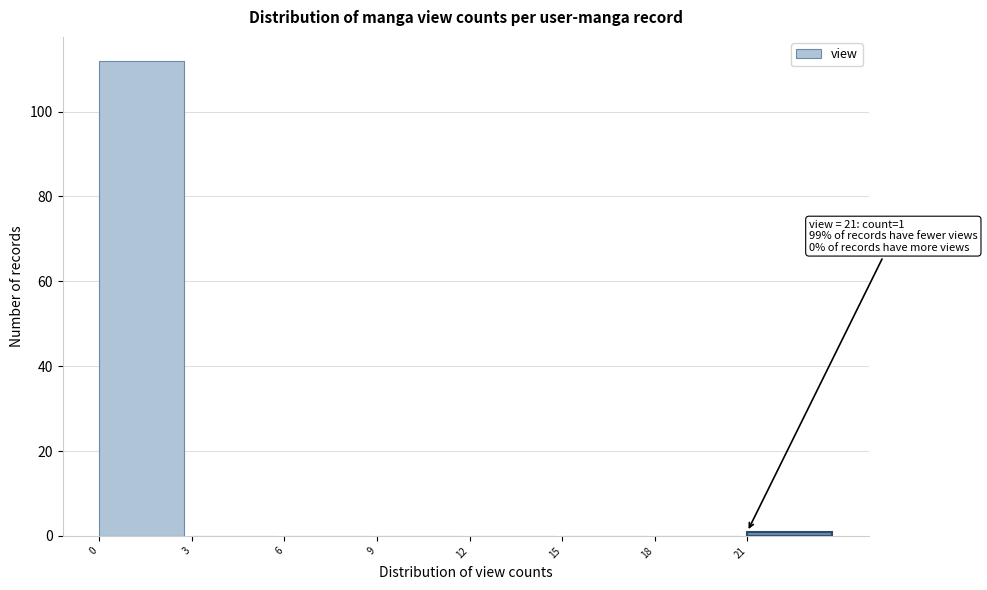

Which range on the x-axis has the tallest bar?

0 to 3